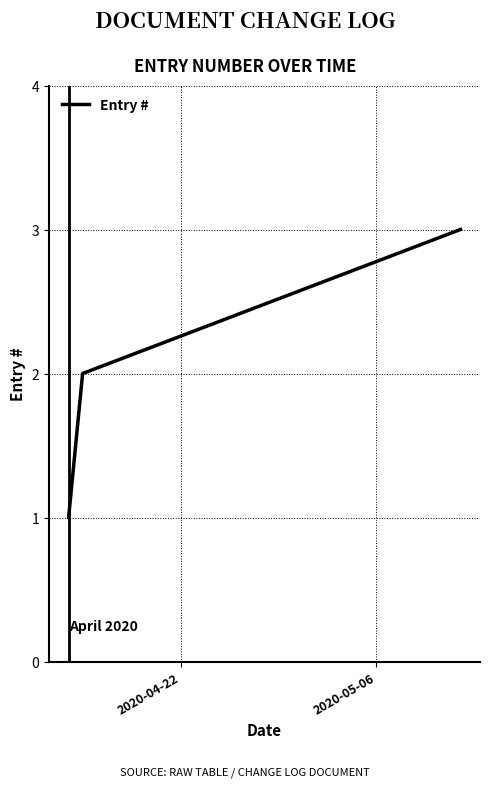

Reading left to right, extract all data points from this chart.

1	2	3